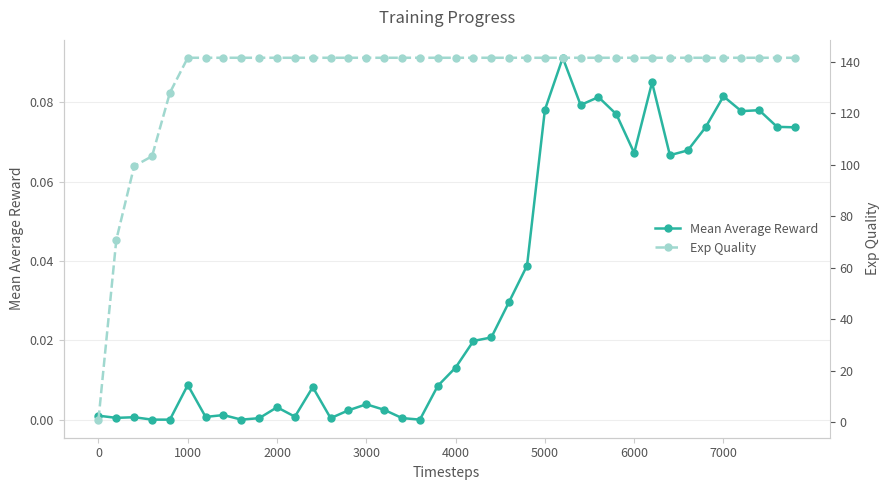

Which series has the widest spread of values?

Exp Quality